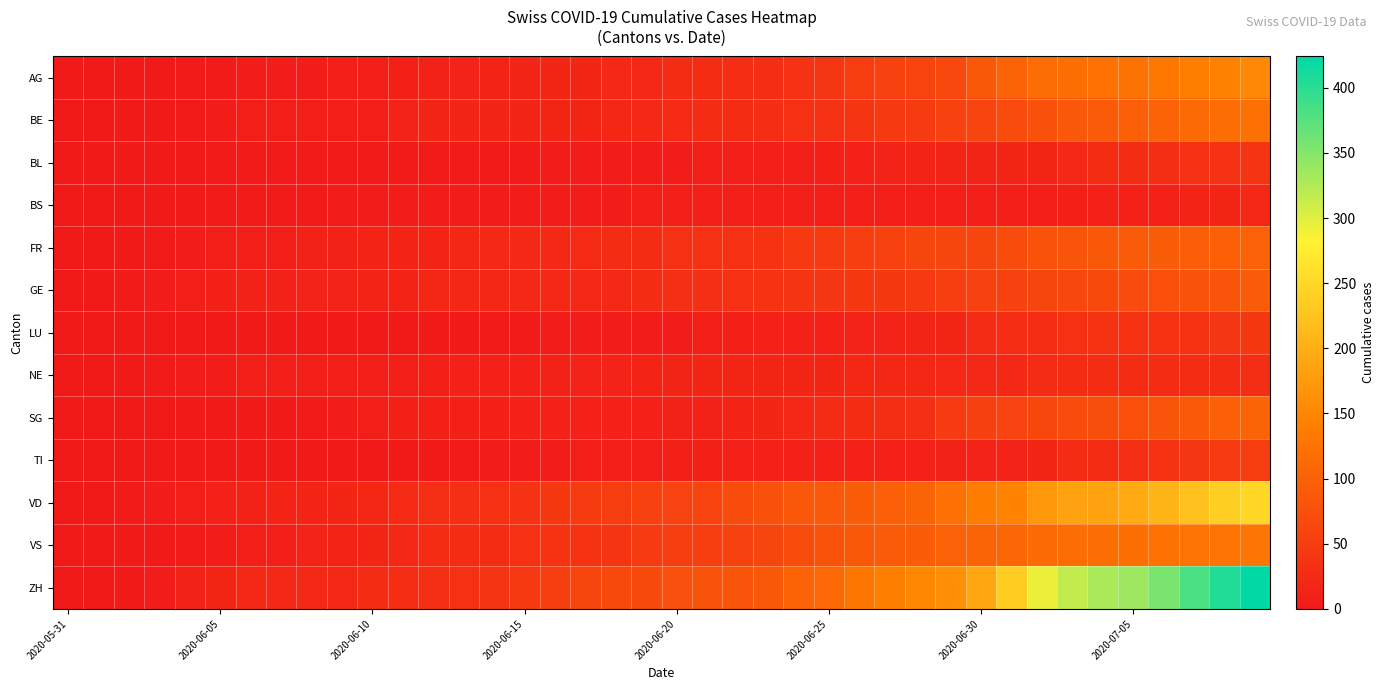

Which category has the lowest value across all series?

2020-05-31